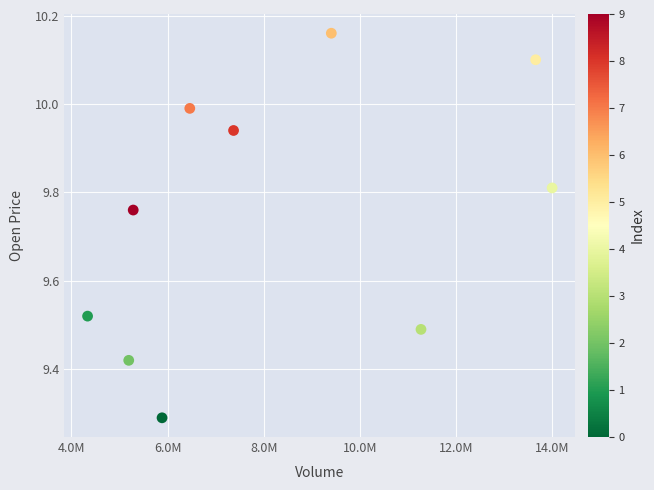

What is the range of Y values (max minus min)?

0.9